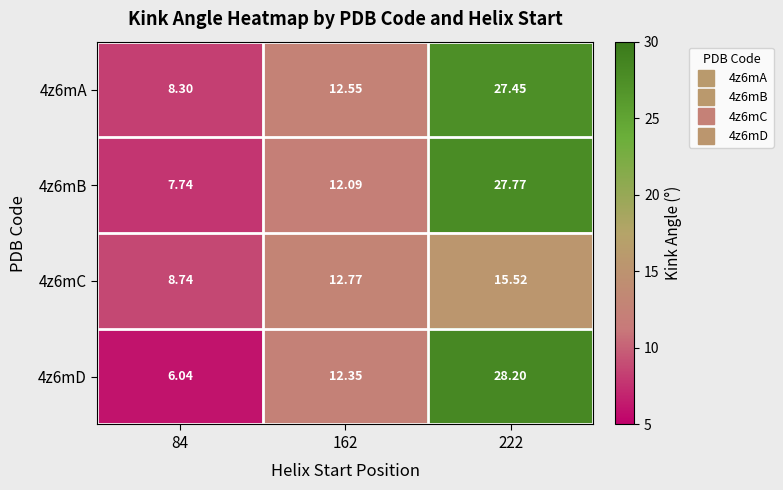

What is the total value across all series at 222?

98.9